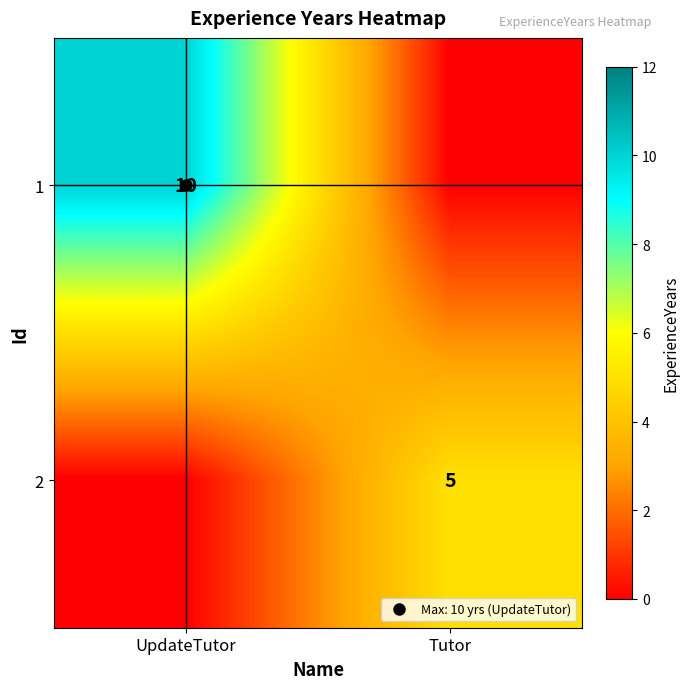

Which category has the lowest value in the 1 series?

Tutor